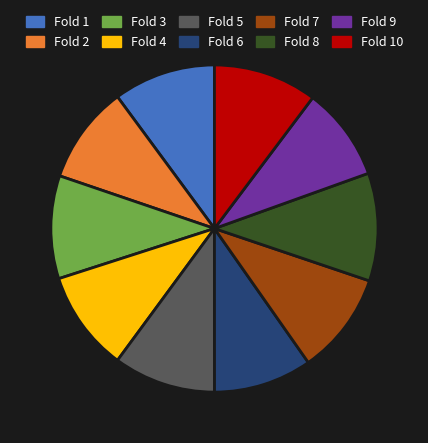

Which has a higher value, Fold 2 or Fold 3?

Fold 3